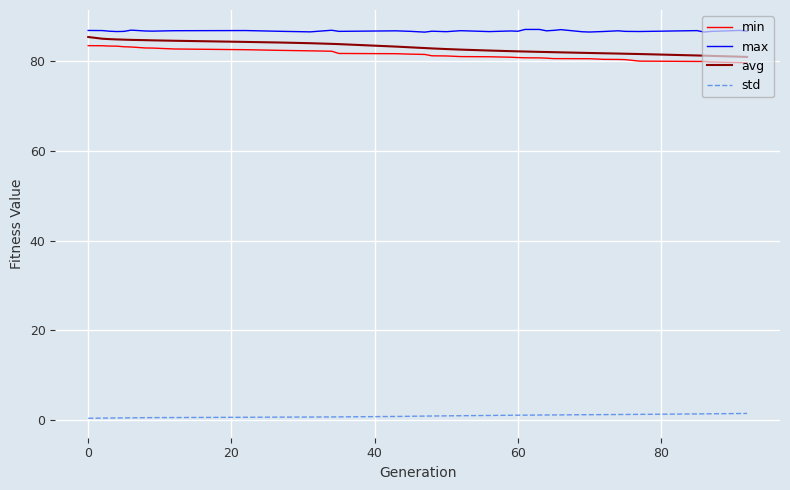

What is the highest value of the min series?

83.4